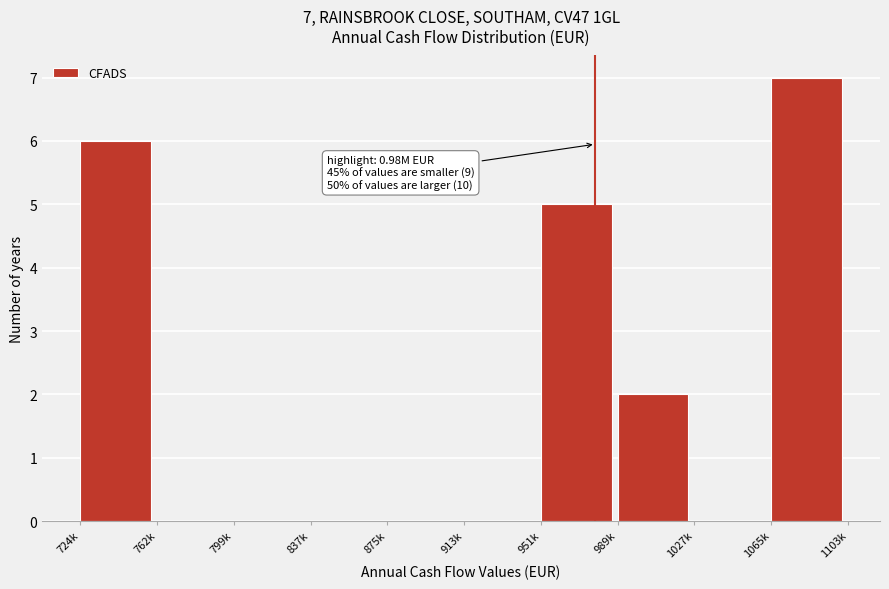

Reading left to right, list all the values displayed in this chart.

724k=6	762k=0	799k=0	837k=0	875k=0	913k=0	951k=5	989k=2	1027k=0	1065k=7